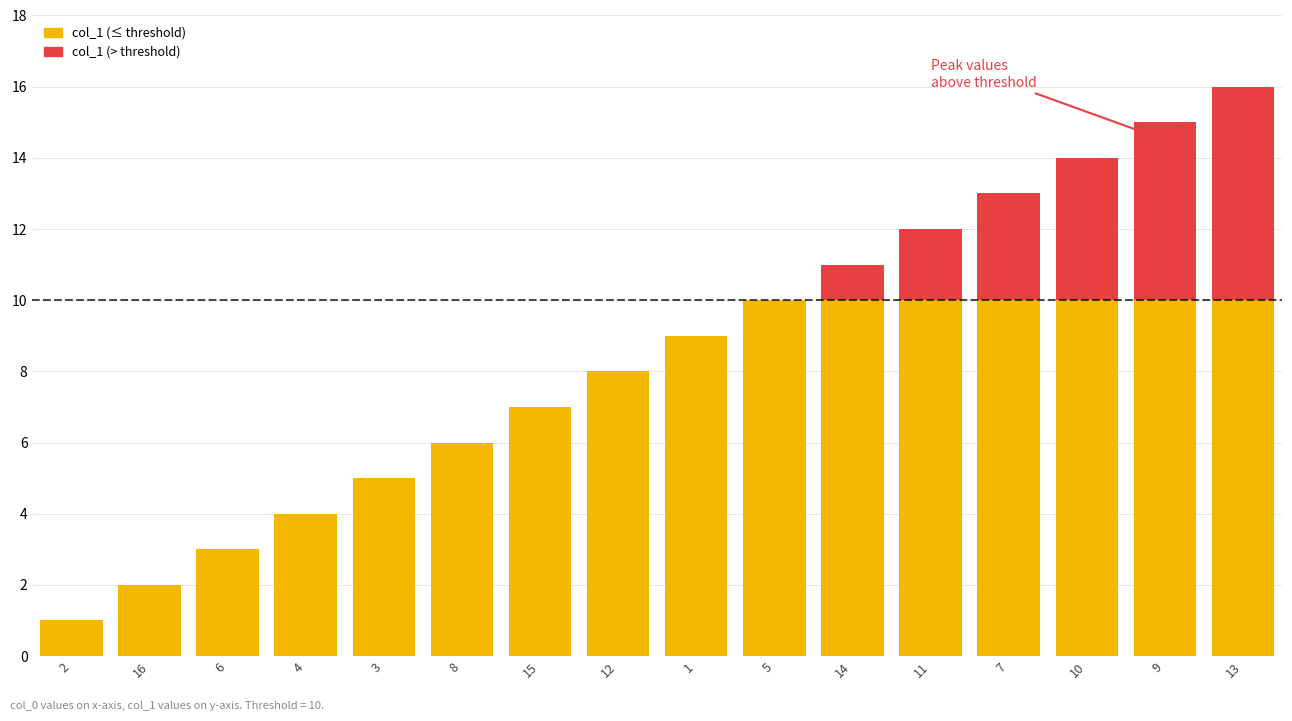

At which category is the sum across all series the highest?

13